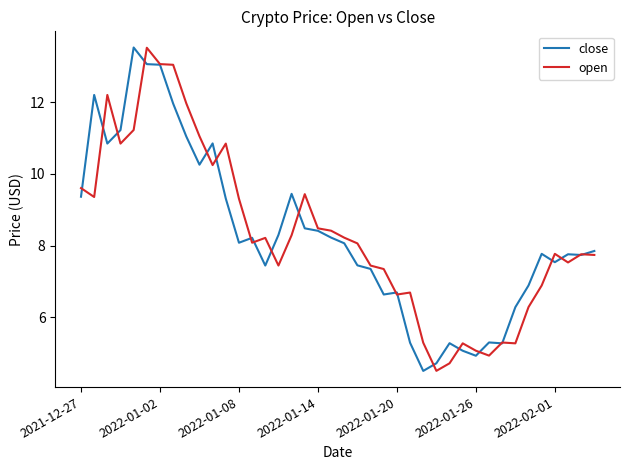

What is the greatest value displayed?

13.5